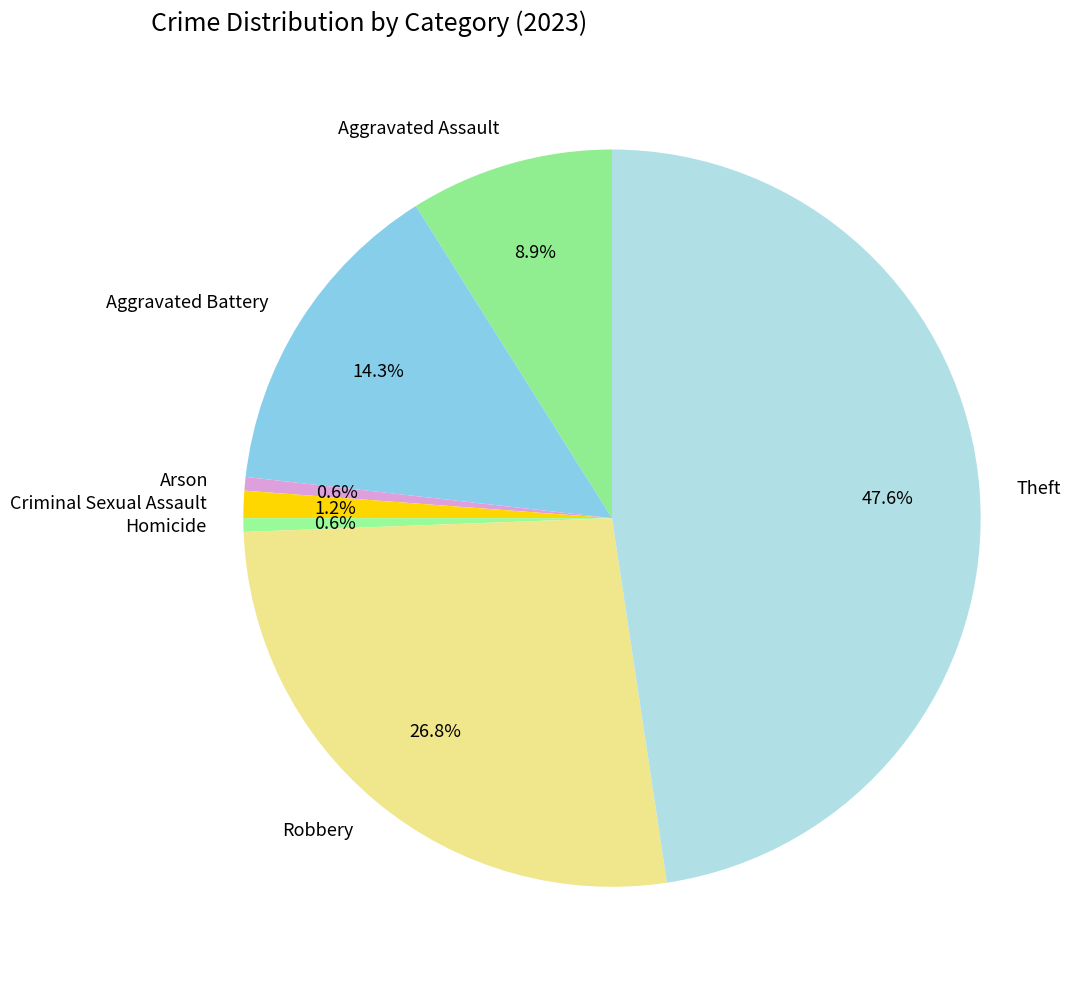

Is Arson the majority of the pie?

No